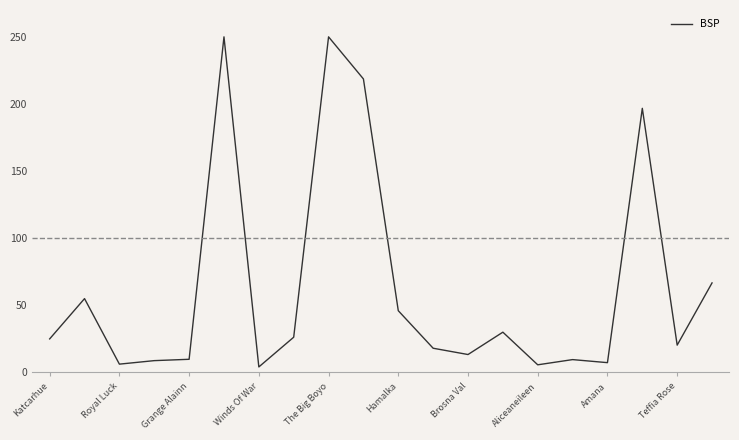

Is this an area chart (filled region under the line)?

No